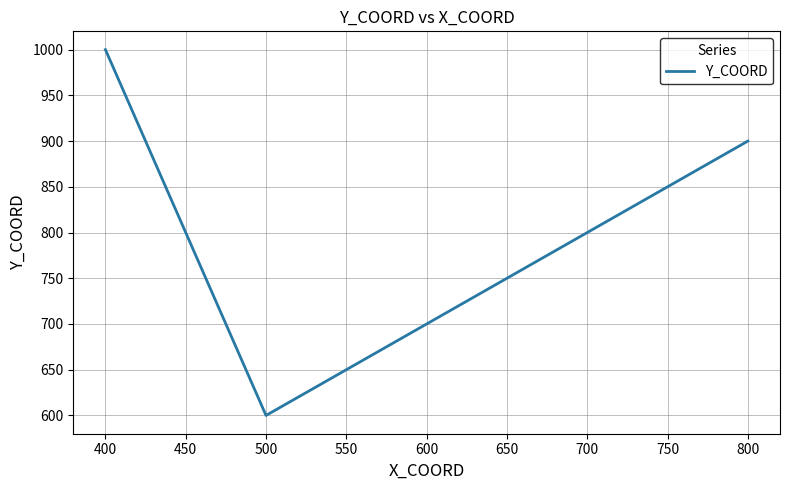

What is the ratio of the value at 700 to the value at 500?

1.3